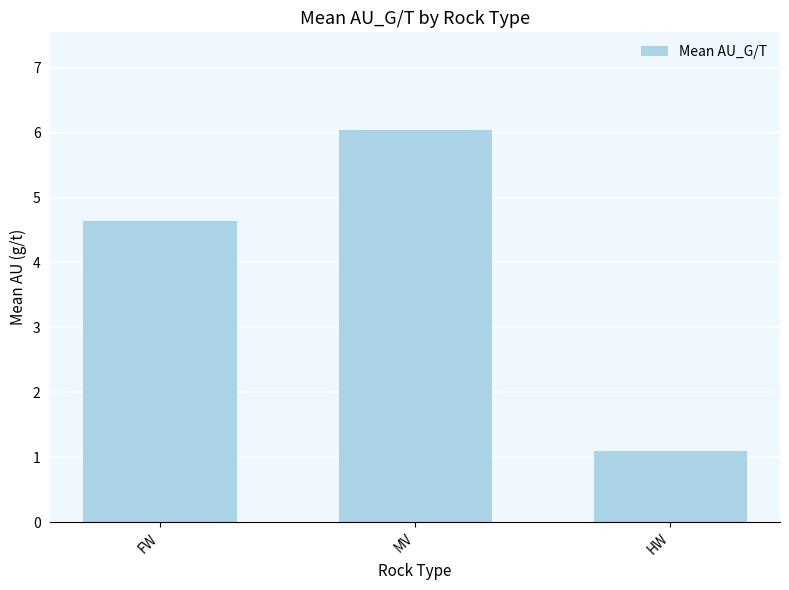

List the labels in order of value, smallest first.

HW, FW, MV